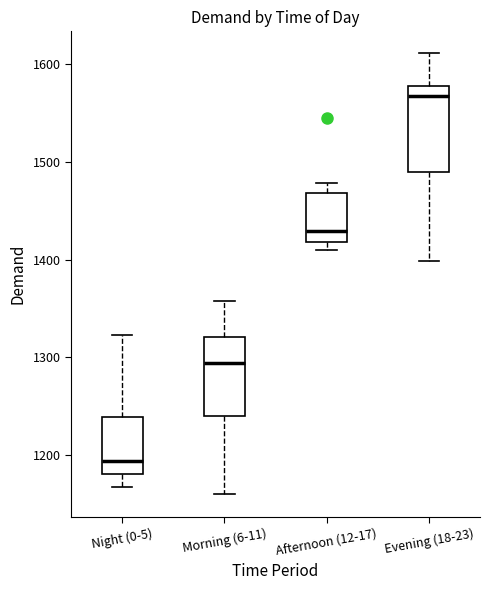

Where is the upper edge of the box for Night (0-5) on the y-axis? The values are not printed on the chart, so give them approximately, as read against the axis.

1240